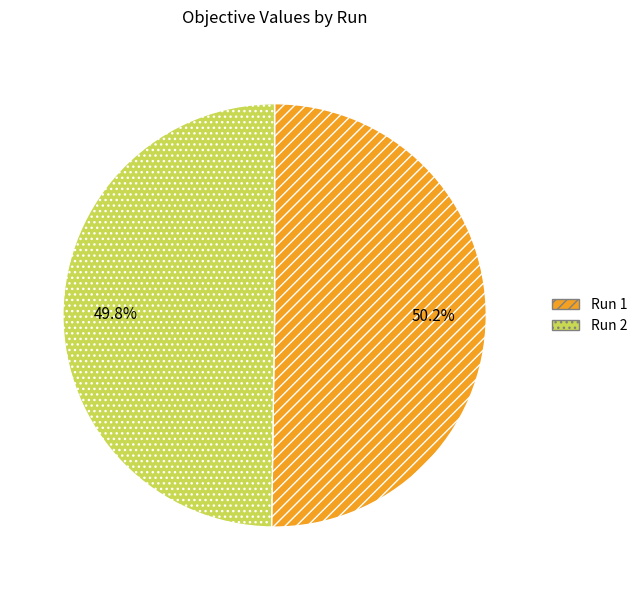

What percentage do Run 2 and Run 1 together represent?

100.0%